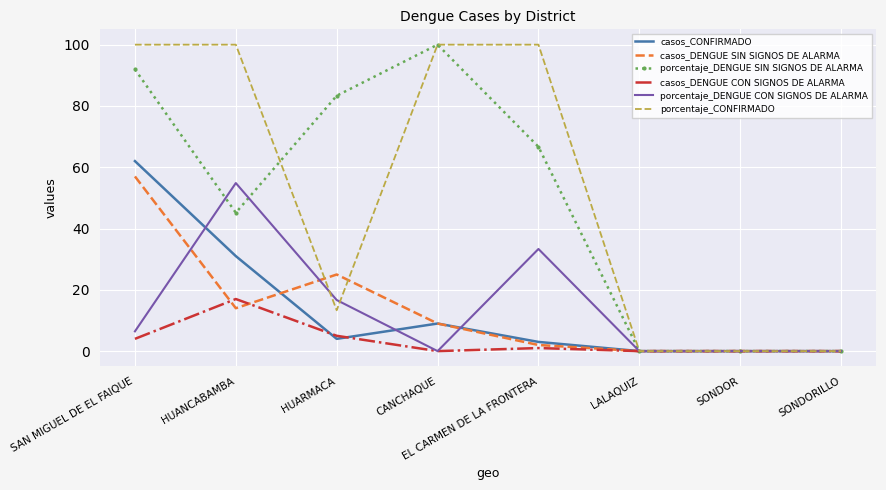

What is the total value across all series at HUANCABAMBA?

262.0